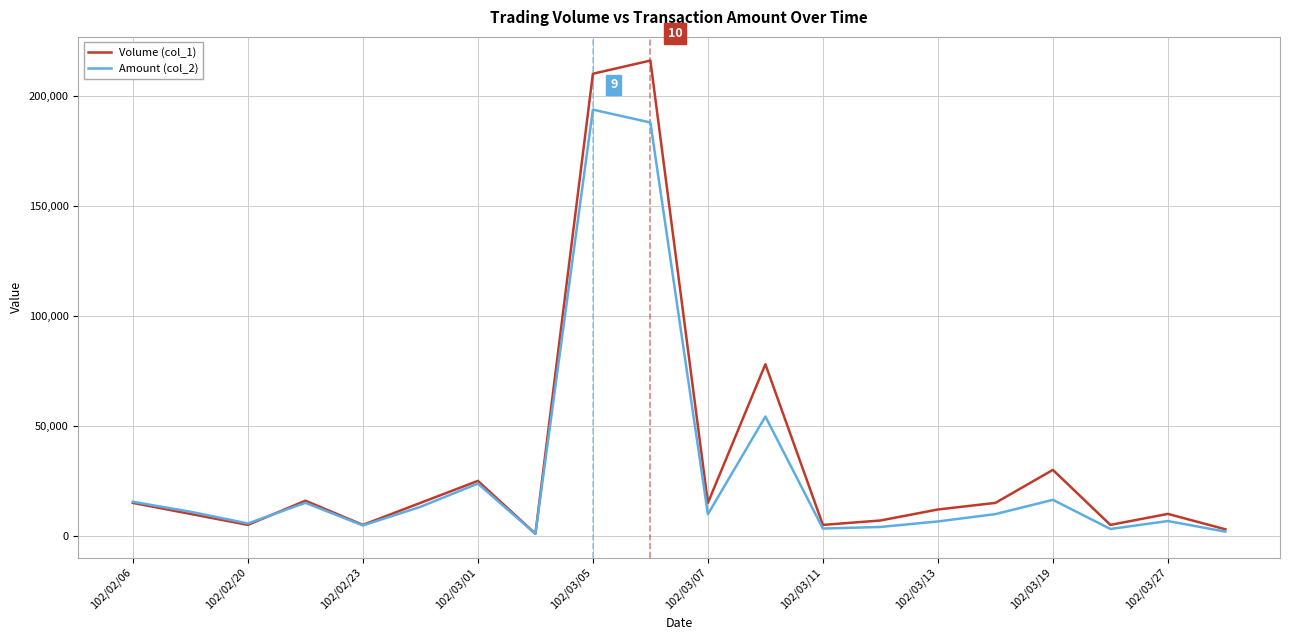

Which series has the largest range (max minus min)?

Volume (col_1)